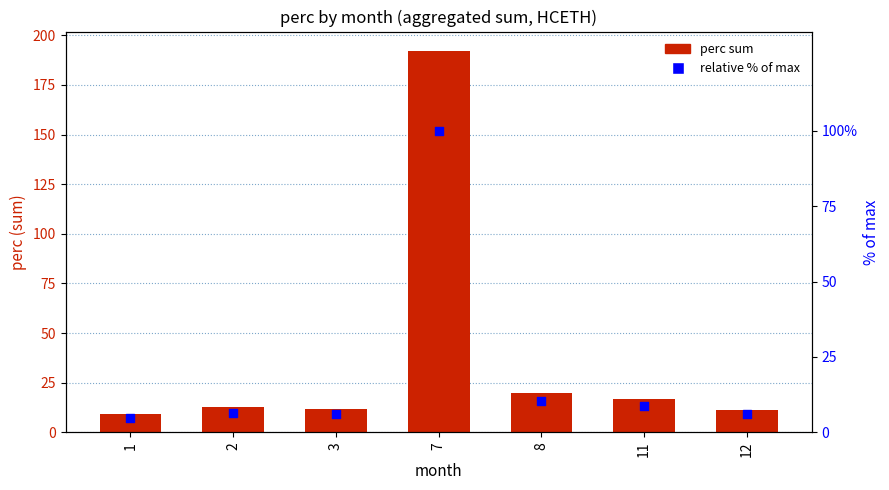

At which category is the sum across all series the highest?

7